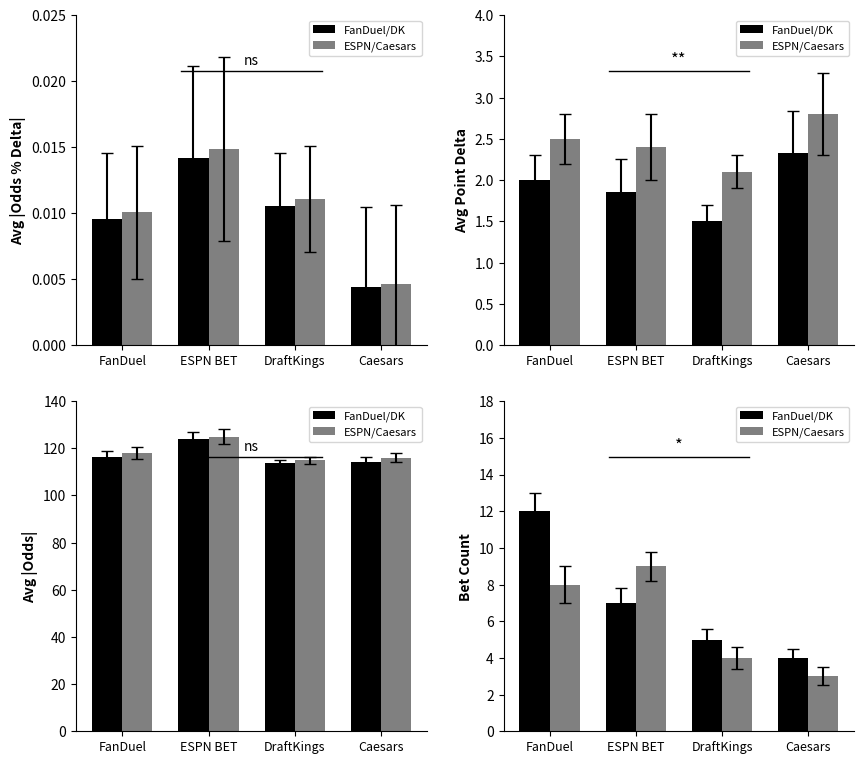

Between FanDuel and DraftKings, which is larger?

FanDuel